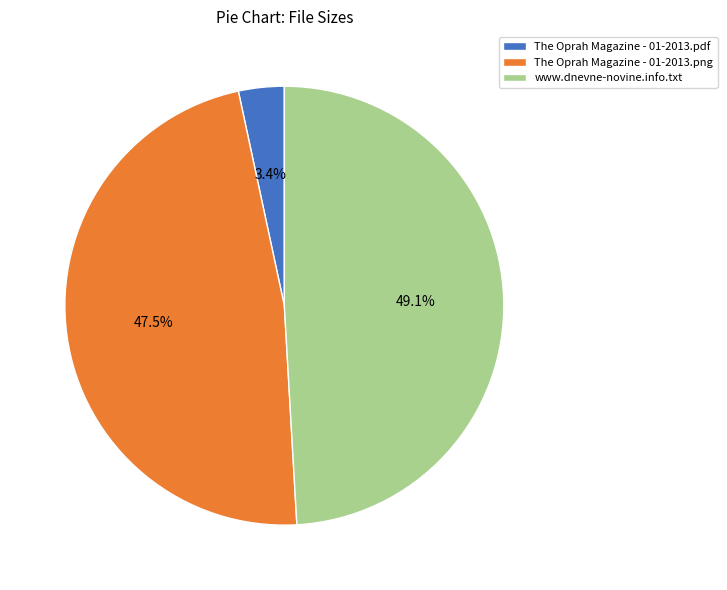

To the nearest percent, what is the difference between the www.dnevne-novine.info.txt and The Oprah Magazine - 01-2013.png slice percentages?

2%